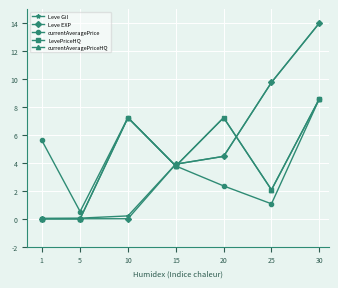

How many lines are shown in the chart?

5